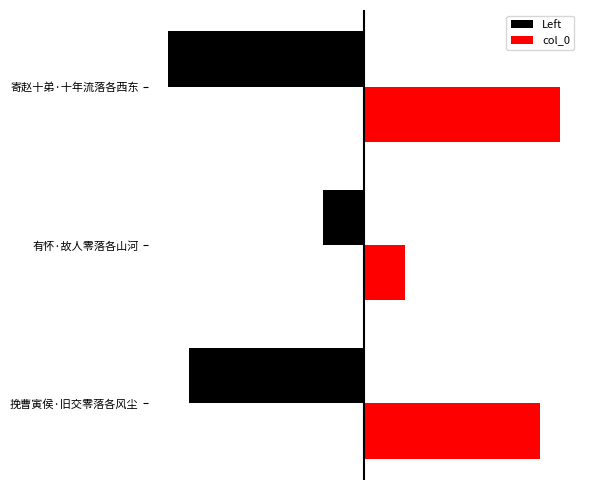

What is the value of the col_0 bar at the 2nd from the left?

68971